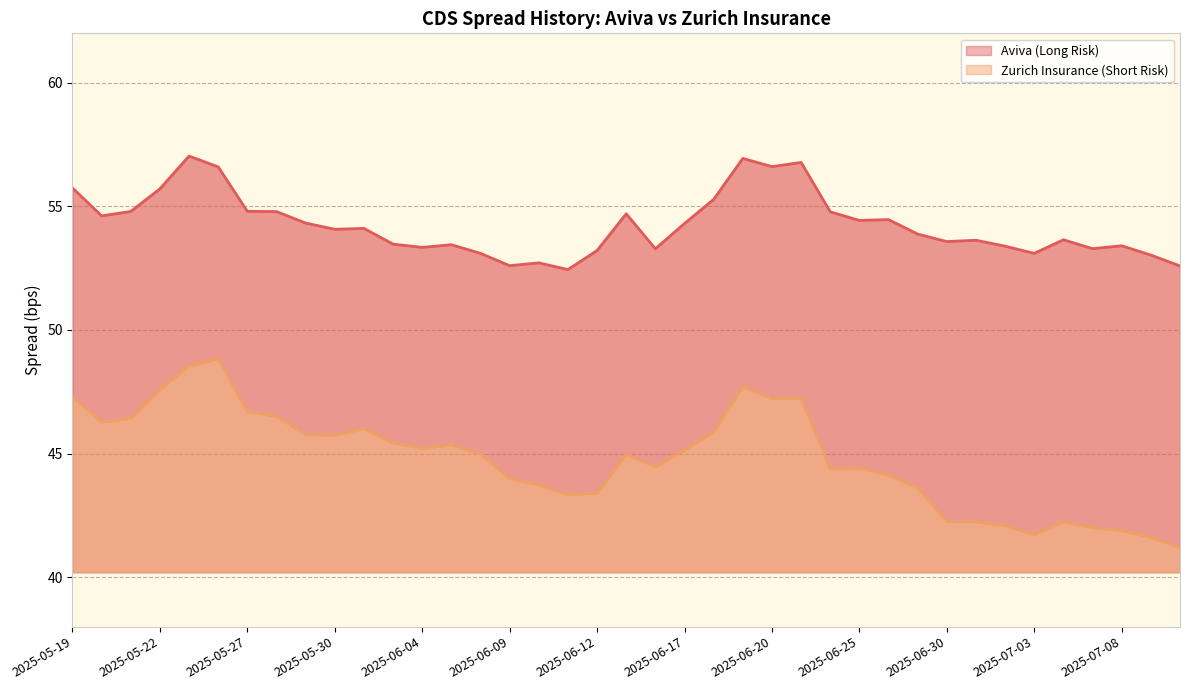

In Aviva (Long Risk), how many points are higher than both neighbors (excluding endpoints)?

11